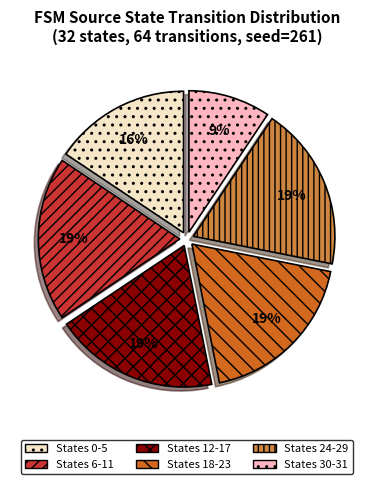

Is there a majority slice in this chart?

No